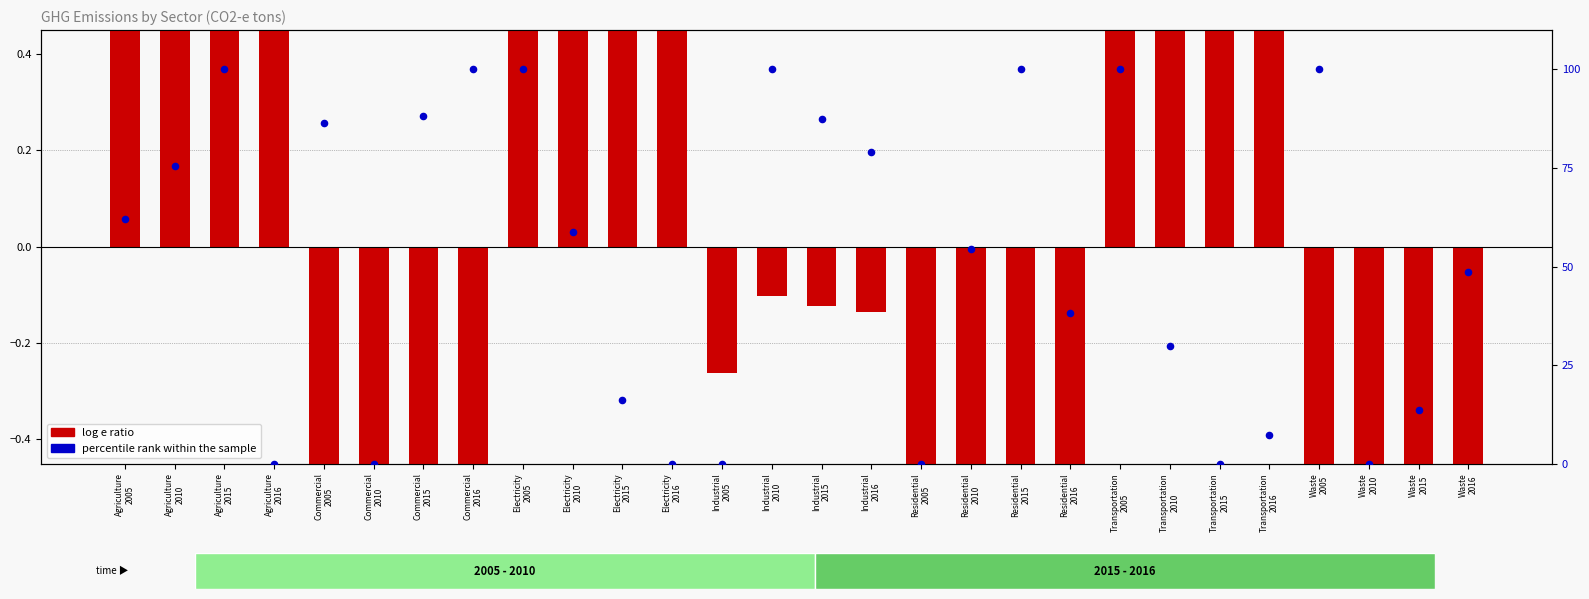

Which series has the largest Y range (max minus min)?

percentile rank within the sample